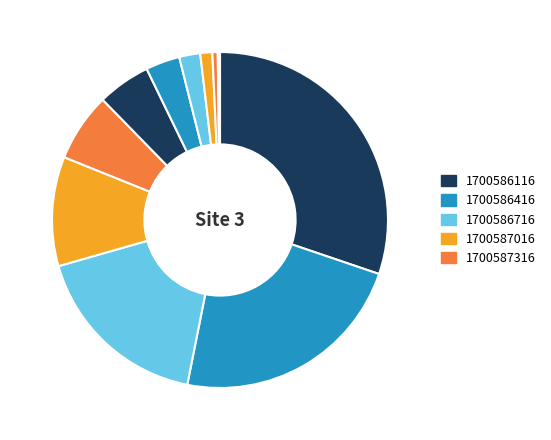

To the nearest percent, what is the average slice percentage?

8%